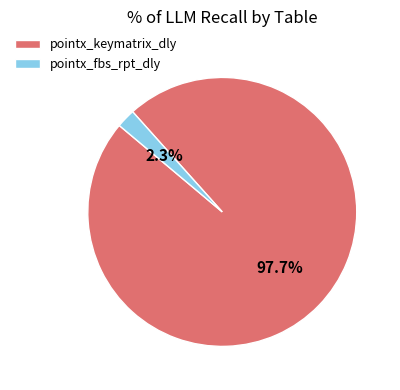

Is the sum of pointx_fbs_rpt_dly and pointx_keymatrix_dly greater than half?

Yes